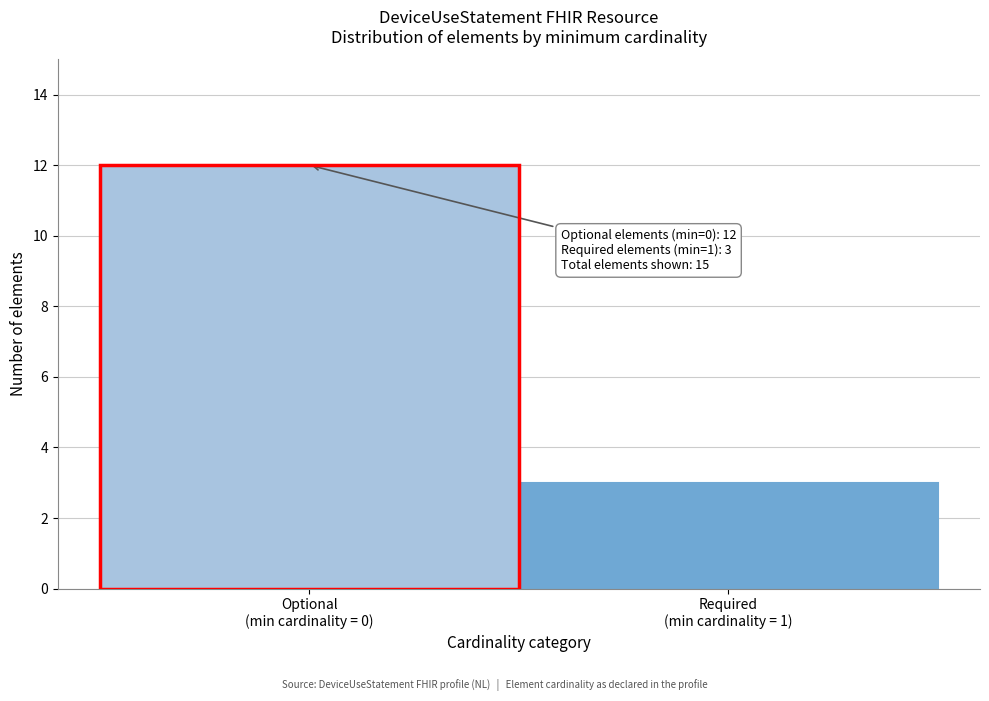

Reading left to right, list all the values displayed in this chart.

12	3